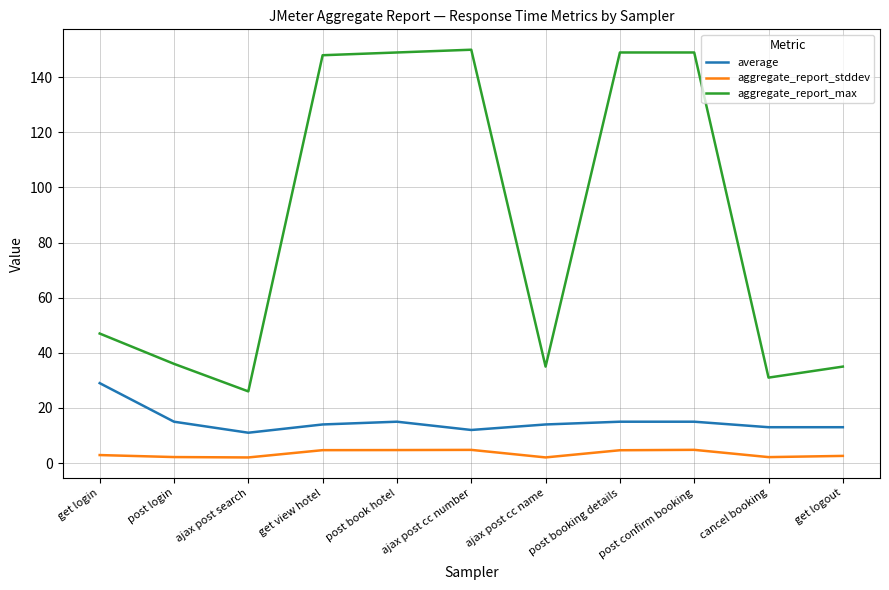

What is the average value of the aggregate_report_stddev series?

3.4